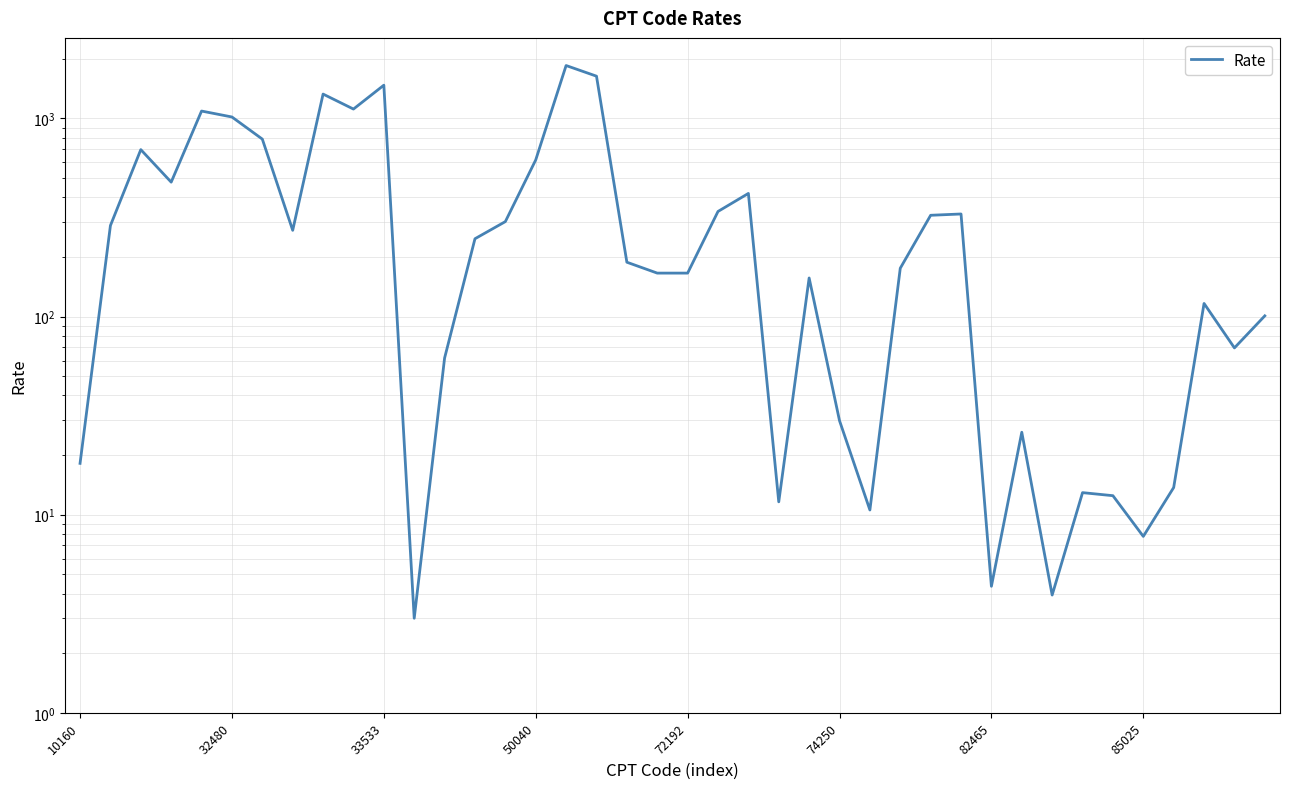

What is the value of the 34th point from the left?

12.9